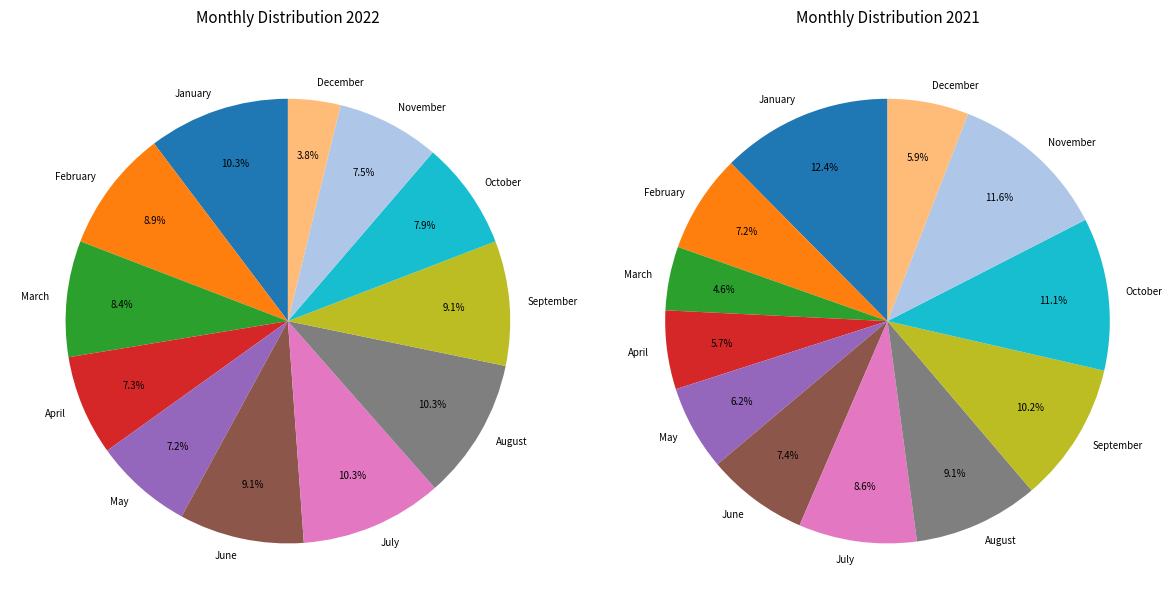

What is the total percentage of April and December?

11.1%